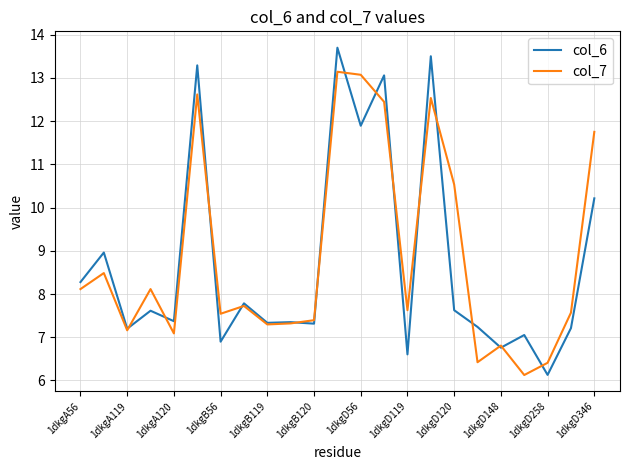

What is the minimum value shown in the chart?

6.1